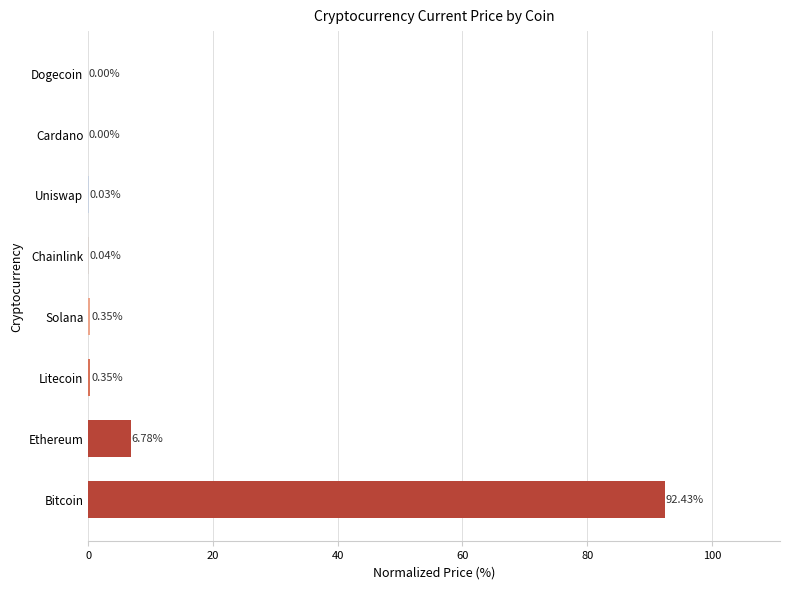

What is the change in value from Solana to Chainlink?

-0.3